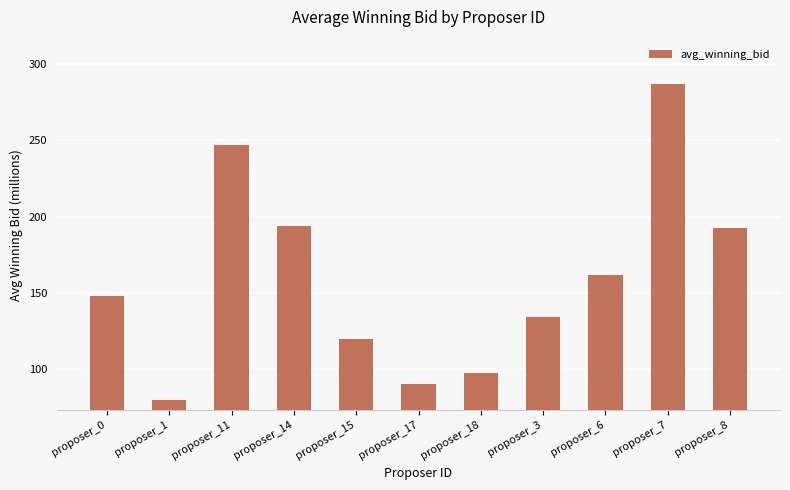

What is the label of the 9th bar from the left?

proposer_6